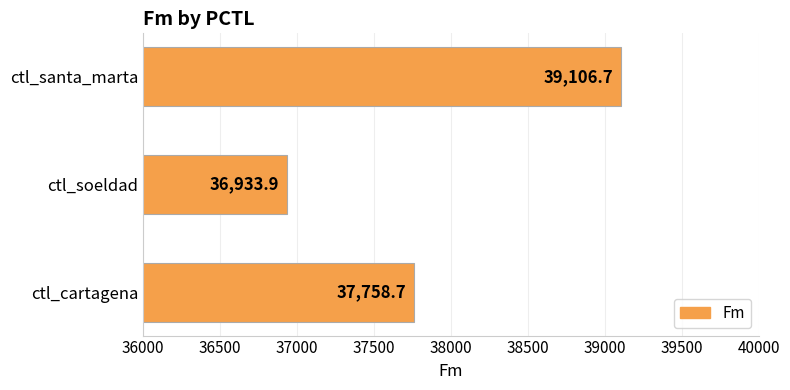

How many values are below 37758?

1